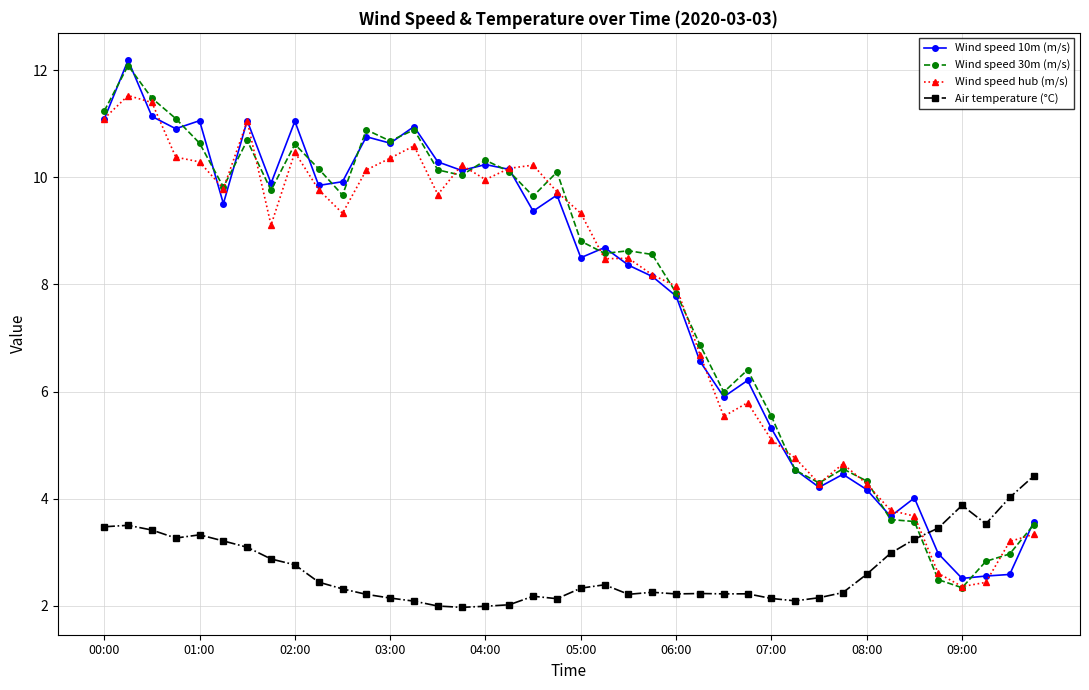

True or false: Wind speed hub (m/s) has more than 1 interior local peaks.

True